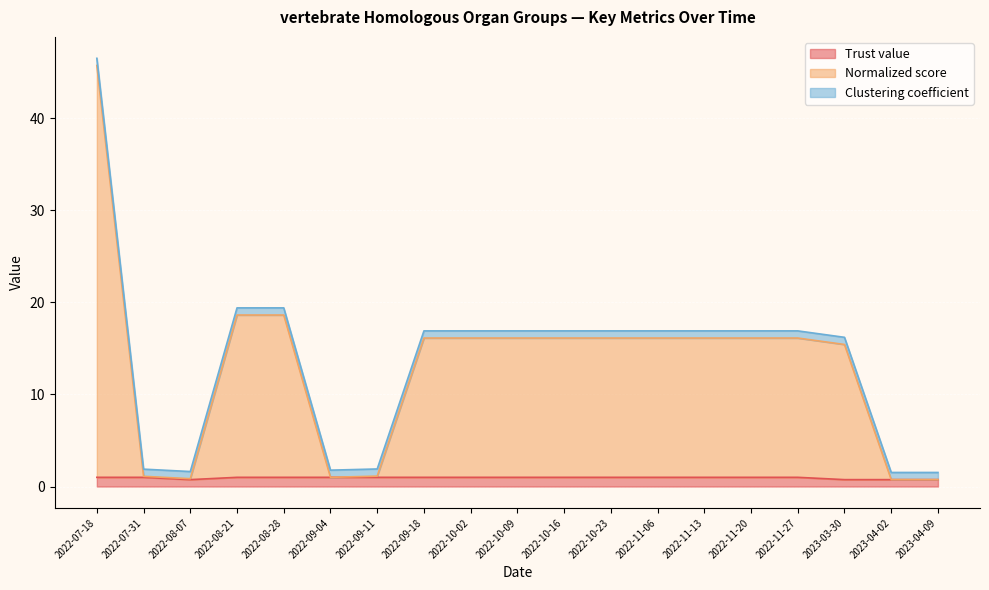

The Trust value series shows 0.8 at 2022-08-07. True or false?

True